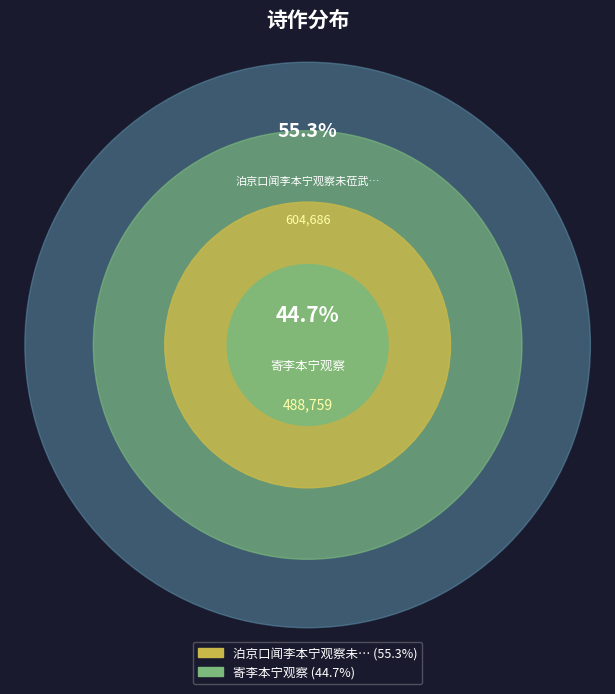

Is it true that 泊京口闻李本宁观察未莅武林因留书候吏赋此见怀 is 55% of the pie?

True